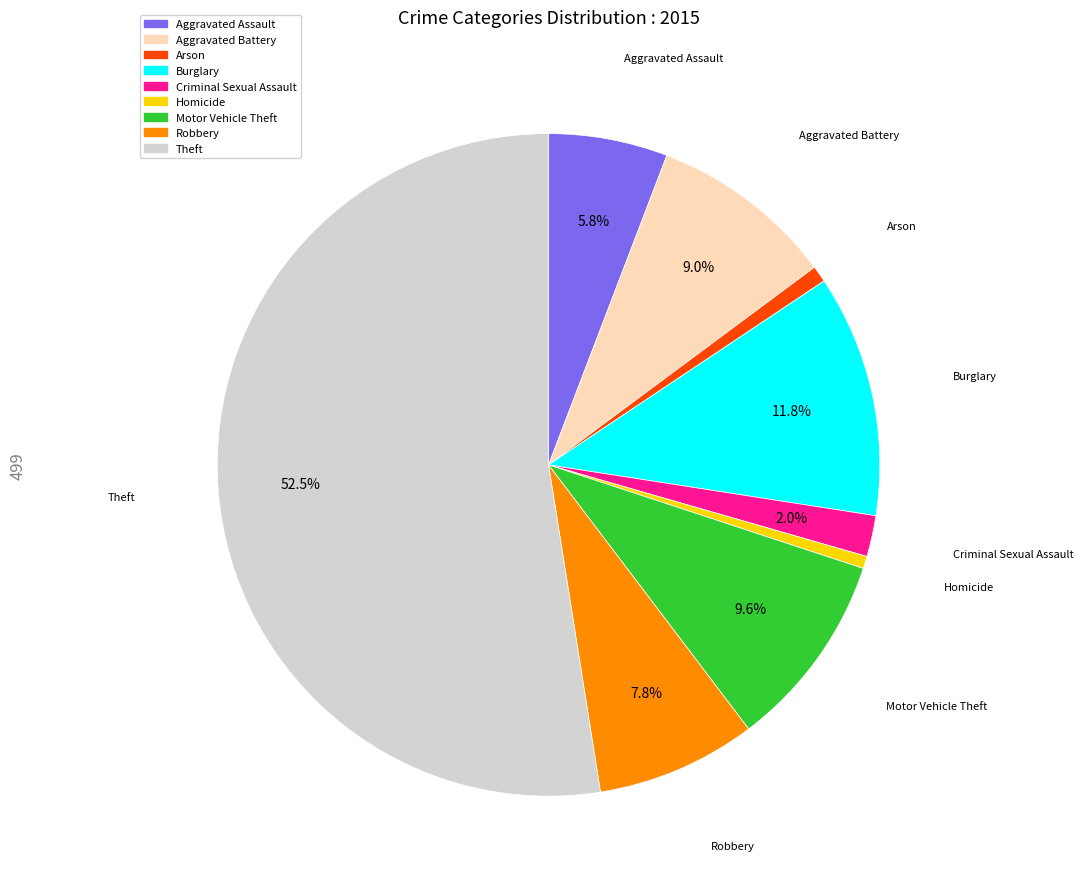

What is the ratio of the value at Motor Vehicle Theft to the value at Arson?

12.0